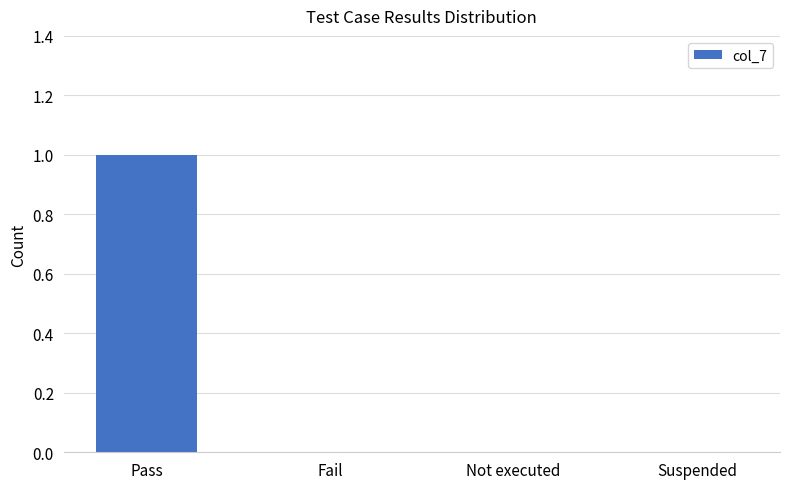

Are the bars grouped side by side (vs. stacked)?

No